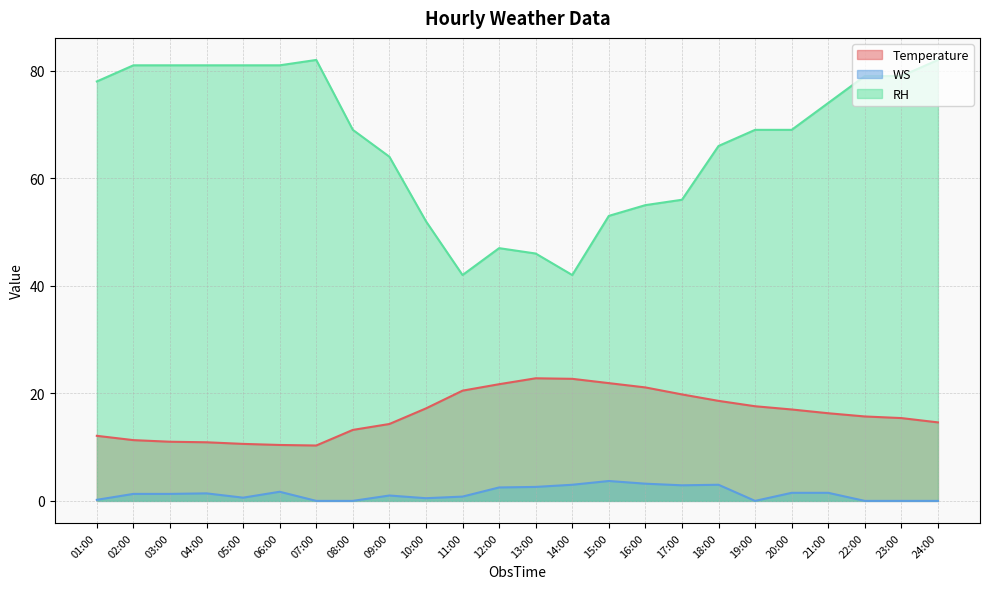

How many values in the RH series exceed 69?

11